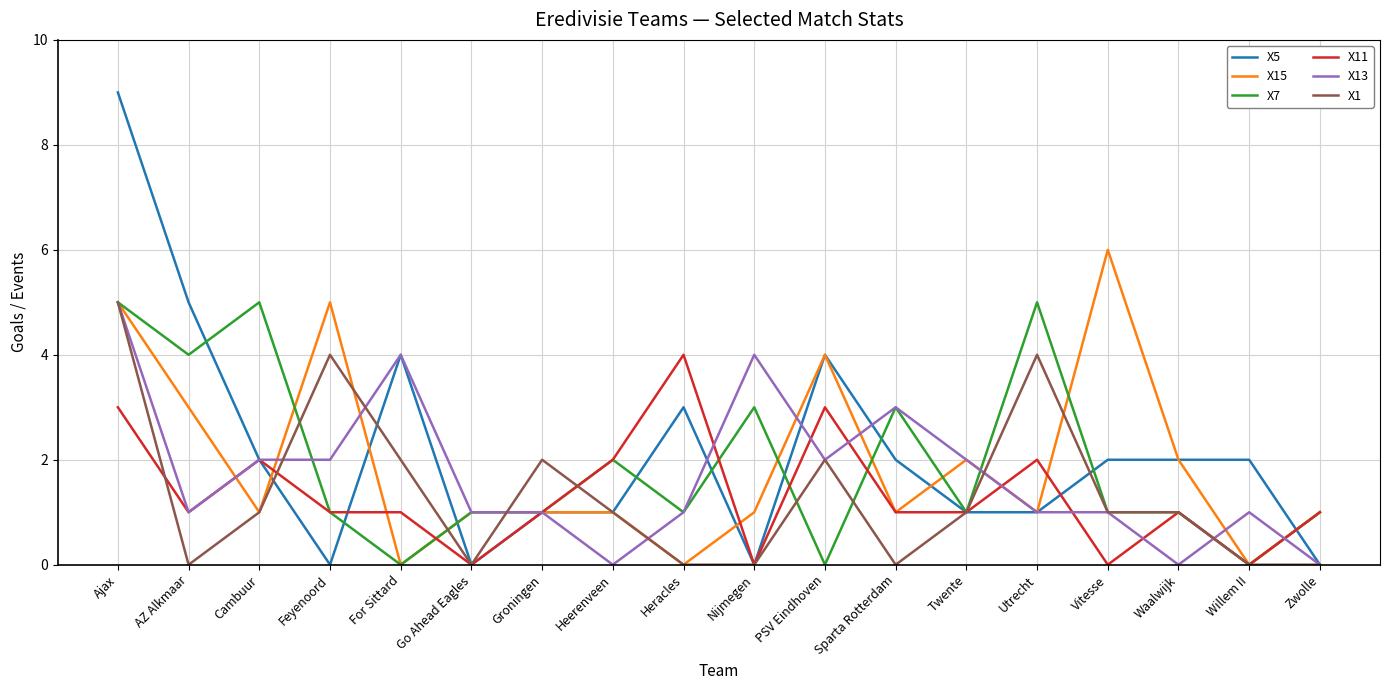

What is the approximate value of X1 at Twente?

1